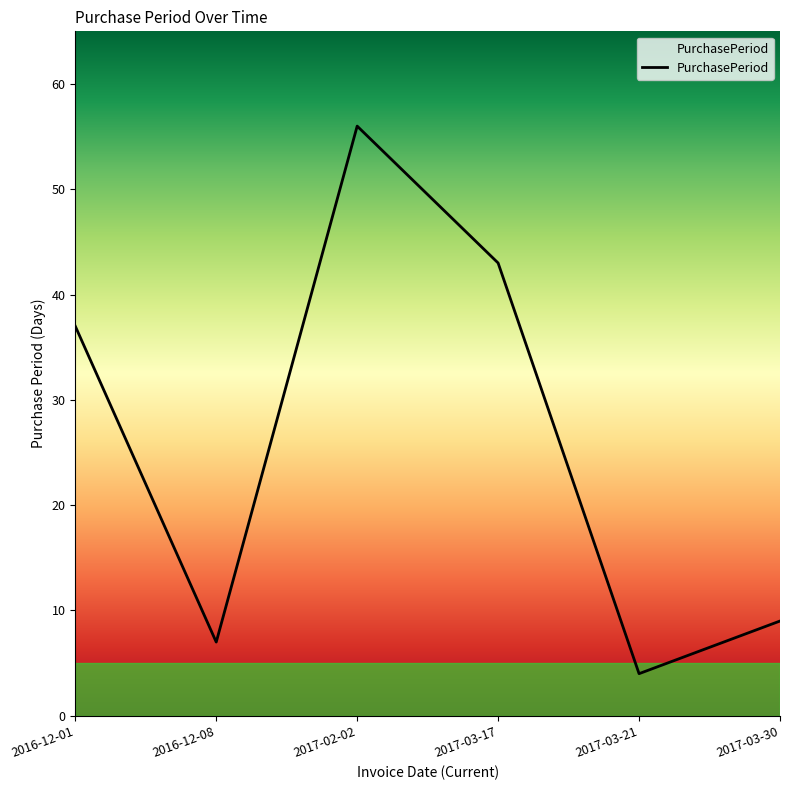

Reading right to left, transcribe all the data shown in this chart.

2017-03-30=9	2017-03-21=4	2017-03-17=43	2017-02-02=56	2016-12-08=7	2016-12-01=37